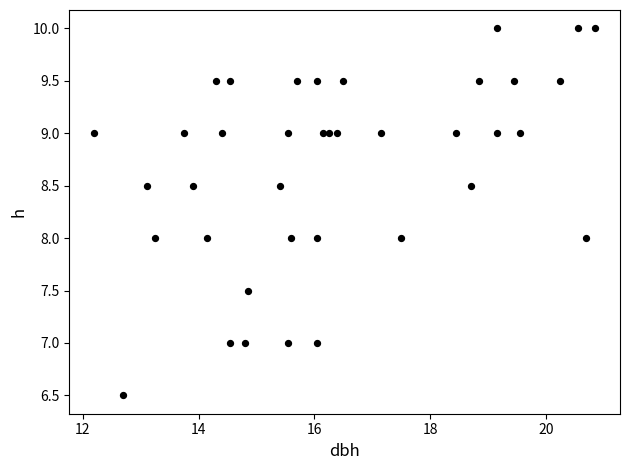

What is the range of X values (max minus min)?

8.7